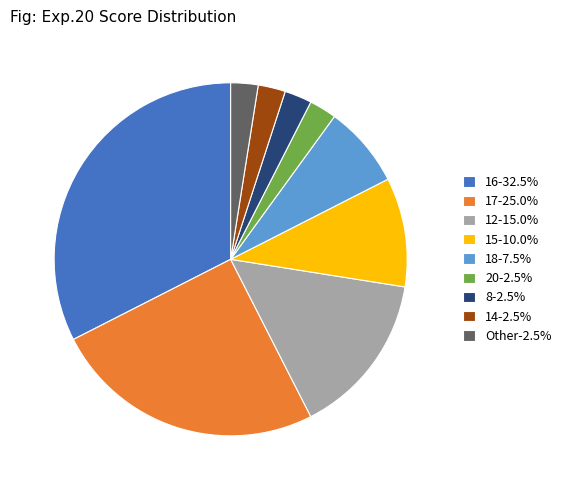

Approximately how many times larger is the value at 17-25.0% compared to 14-2.5%?

10.0